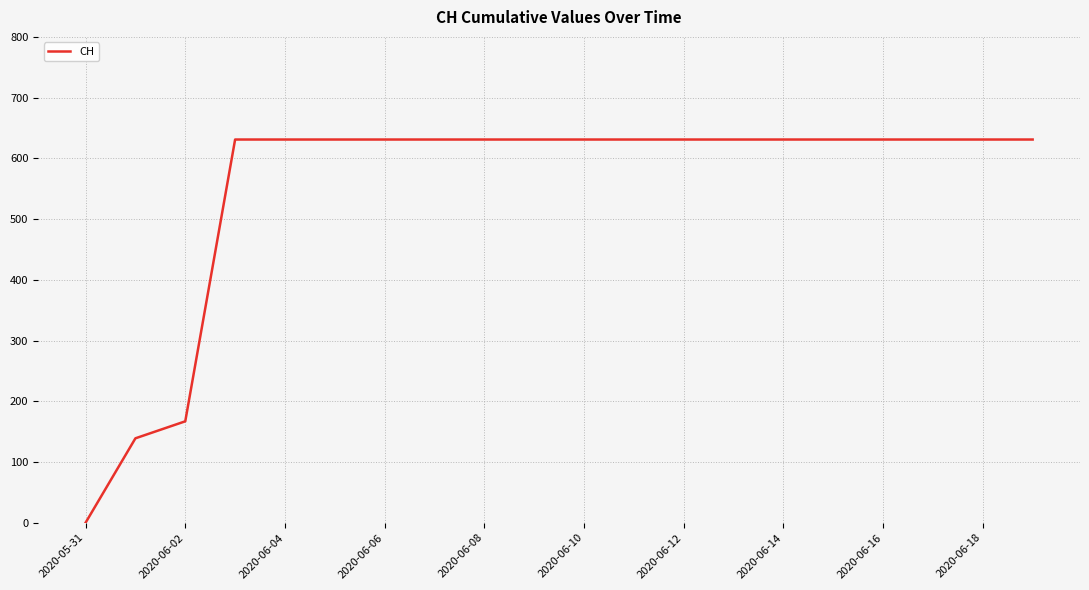

What is the greatest value displayed?

631